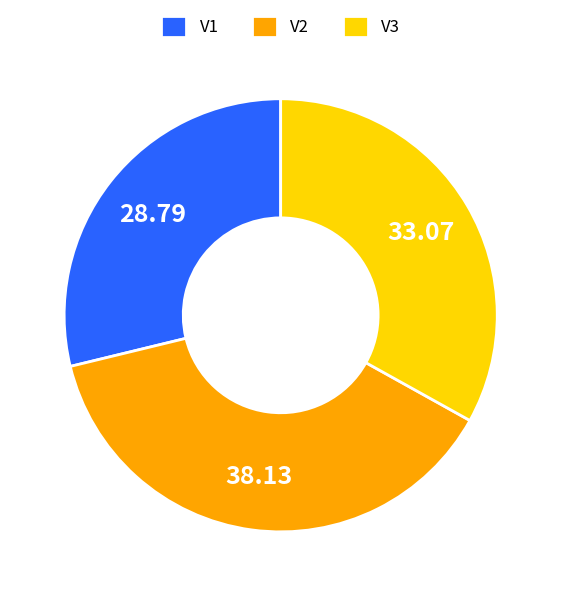

Does any single category account for the majority?

No